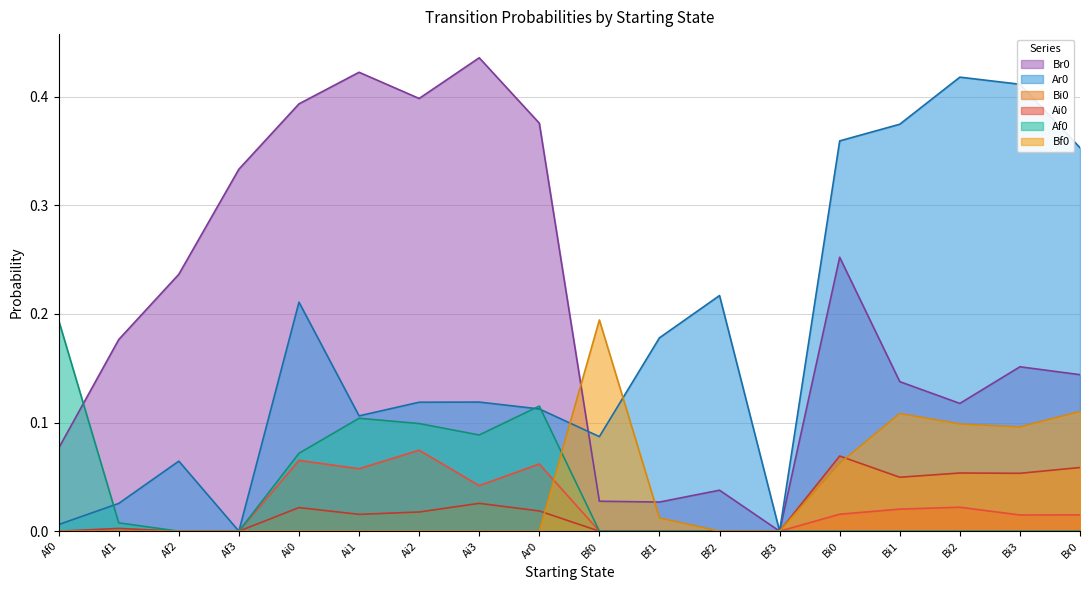

Reading left to right, extract all data points from this chart.

Br0: 0.1	0.2	0.2	0.3	0.4	0.4	0.4	0.4	0.4	0.0	0.0	0.0	0.0	0.3	0.1	0.1	0.2	0.1
Ar0: 0.0	0.0	0.1	0.0	0.2	0.1	0.1	0.1	0.1	0.1	0.2	0.2	0.0	0.4	0.4	0.4	0.4	0.4
Bi0: 0.0	0.0	0.0	0.0	0.0	0.0	0.0	0.0	0.0	0.0	0.0	0.0	0.0	0.1	0.0	0.1	0.1	0.1
Ai0: 0.0	0.0	0.0	0.0	0.1	0.1	0.1	0.0	0.1	0.0	0.0	0.0	0.0	0.0	0.0	0.0	0.0	0.0
Af0: 0.2	0.0	0.0	0.0	0.1	0.1	0.1	0.1	0.1	0.0	0.0	0.0	0.0	0.0	0.0	0.0	0.0	0.0
Bf0: 0.0	0.0	0.0	0.0	0.0	0.0	0.0	0.0	0.0	0.2	0.0	0.0	0.0	0.1	0.1	0.1	0.1	0.1